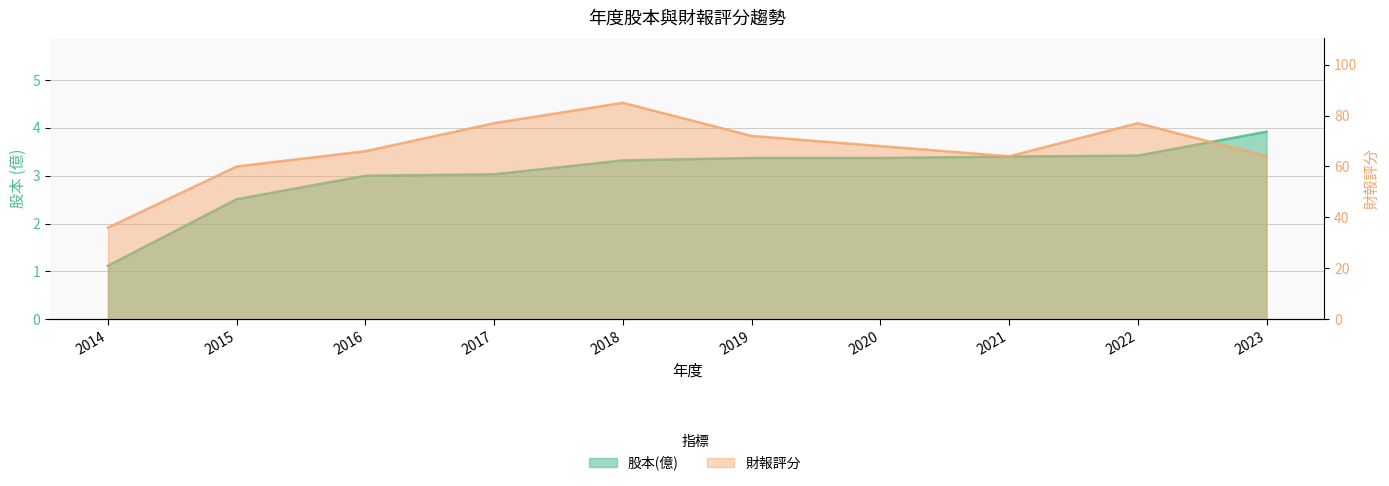

True or false: 財報評分 and 股本(億) cross at least once.

False